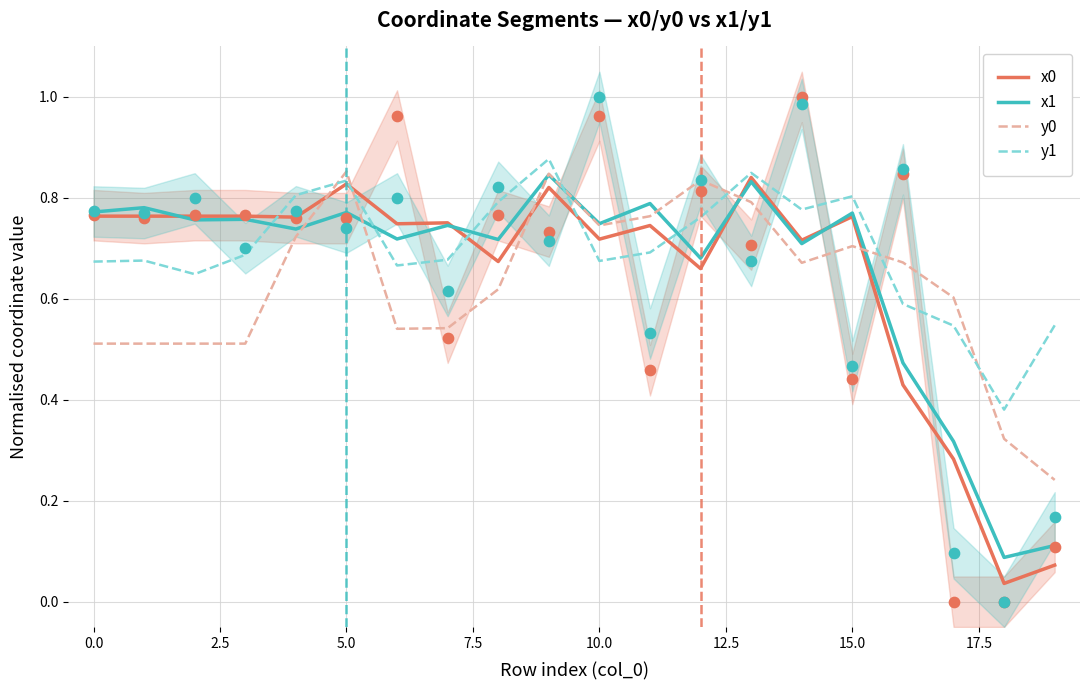

Which series has the widest spread of Y values?

x0